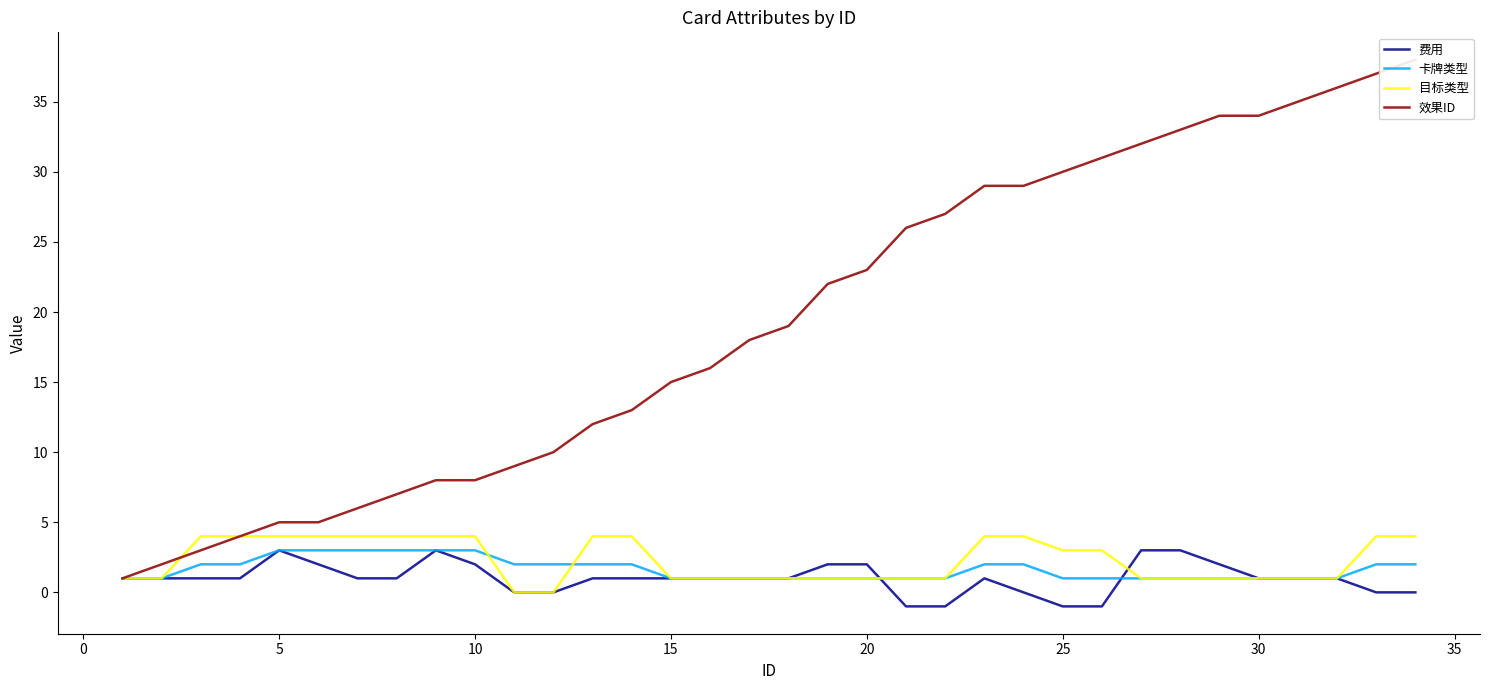

What is the highest value of the 卡牌类型 series?

3